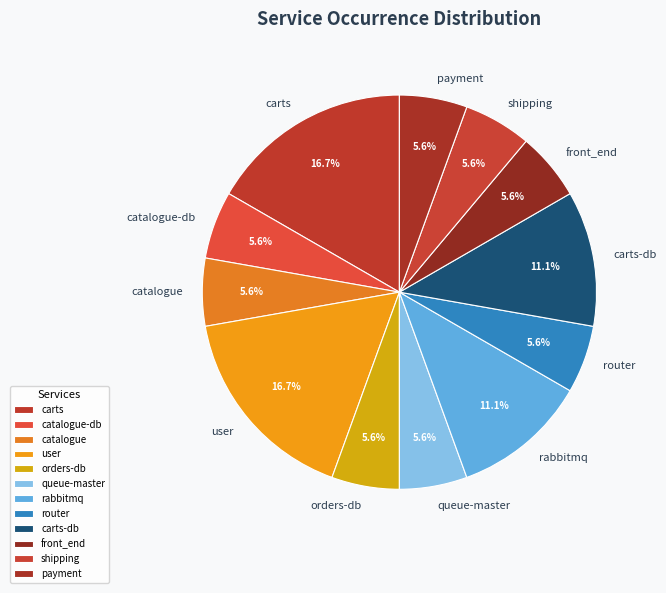

To the nearest percent, what is the average slice percentage?

8%